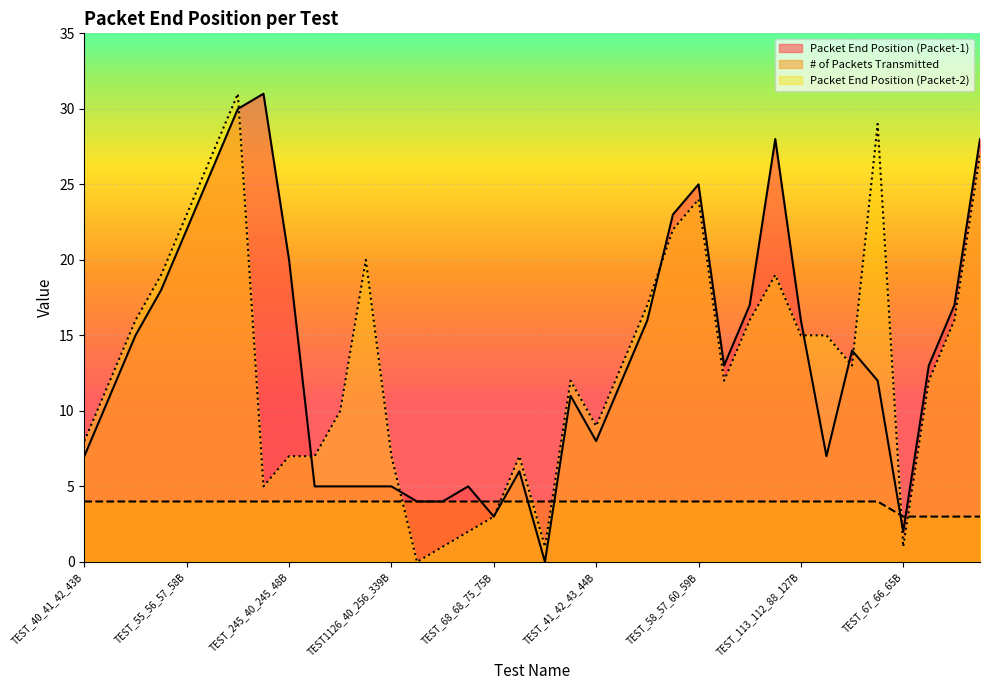

At which category is the sum across all series the highest?

TEST_63_64_65_66B